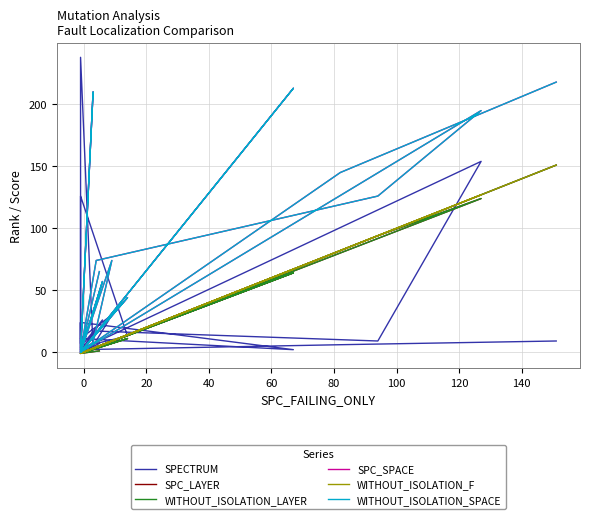

What is the total value across all series at 20?

-4